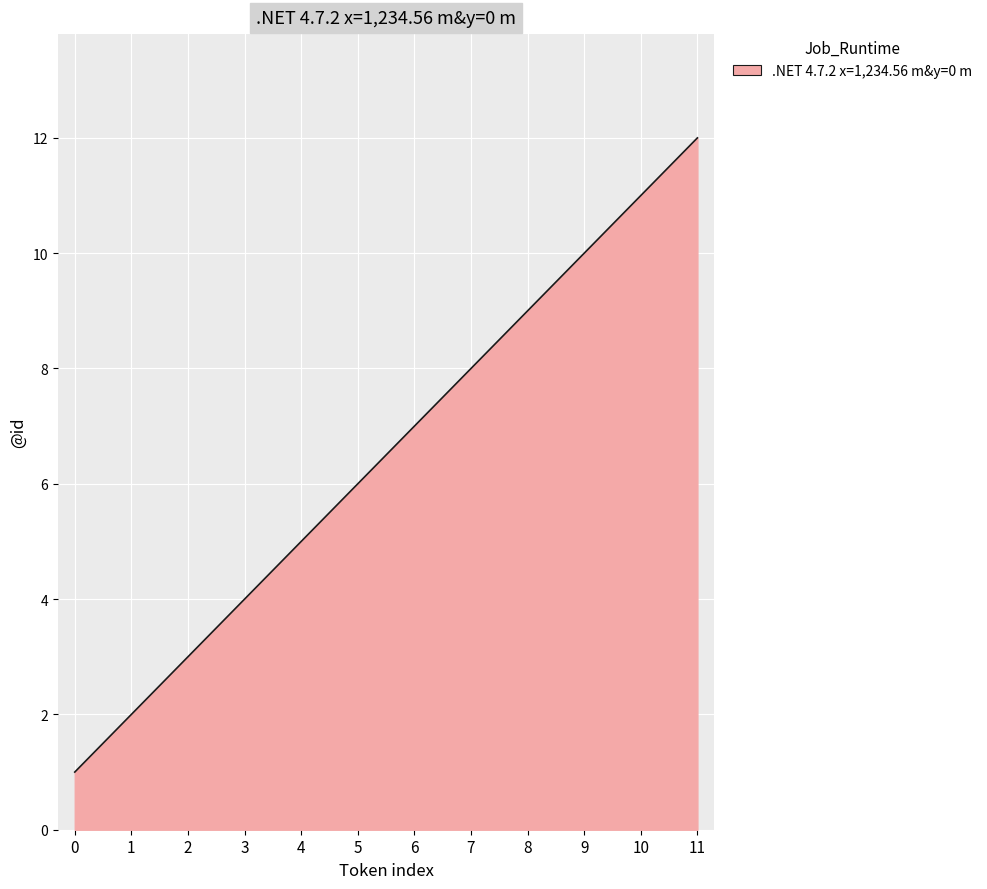

What is the smallest value displayed?

1.0